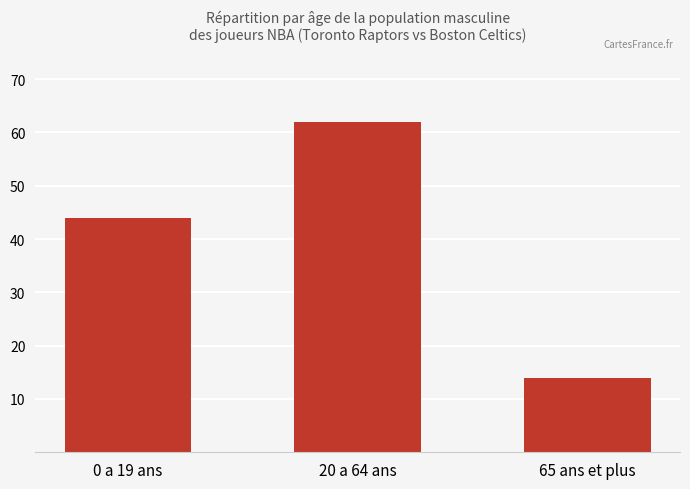

How many values are between 14 and 62?

3